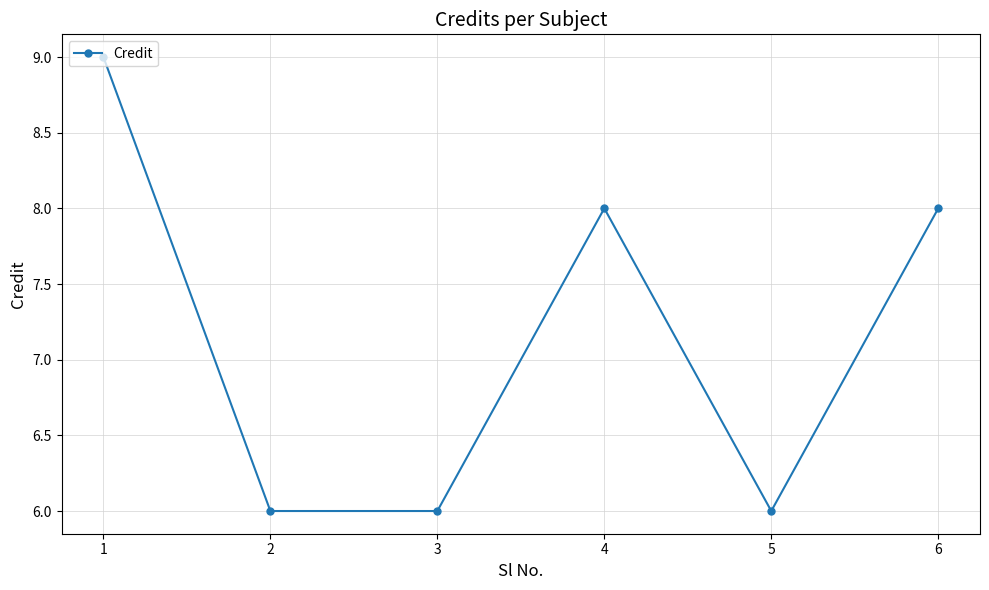

What is the minimum value shown in the chart?

6